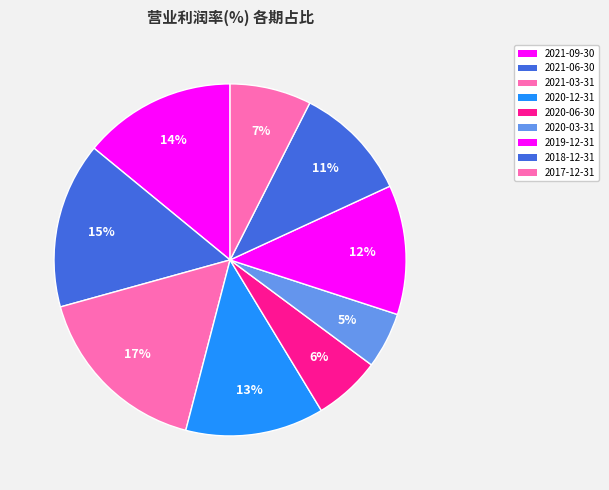

Rank the categories by value from lowest to highest.

2020-03-31, 2020-06-30, 2017-12-31, 2018-12-31, 2019-12-31, 2020-12-31, 2021-09-30, 2021-06-30, 2021-03-31